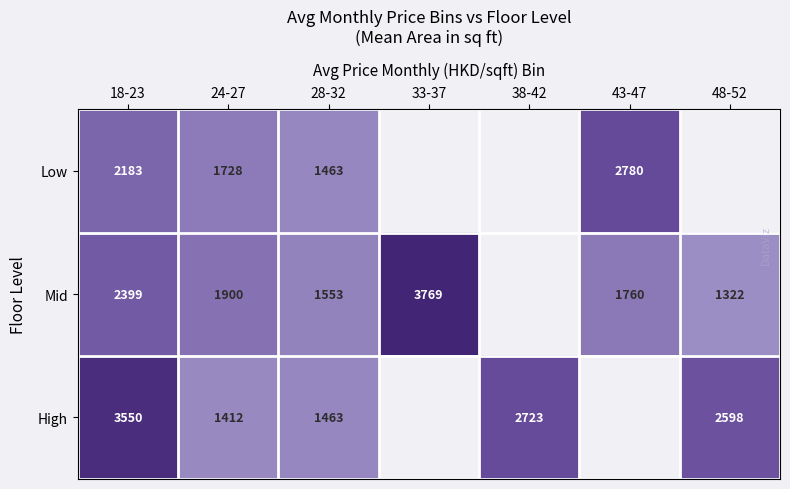

True or false: High has a value of 695.4 at 38-42.

False